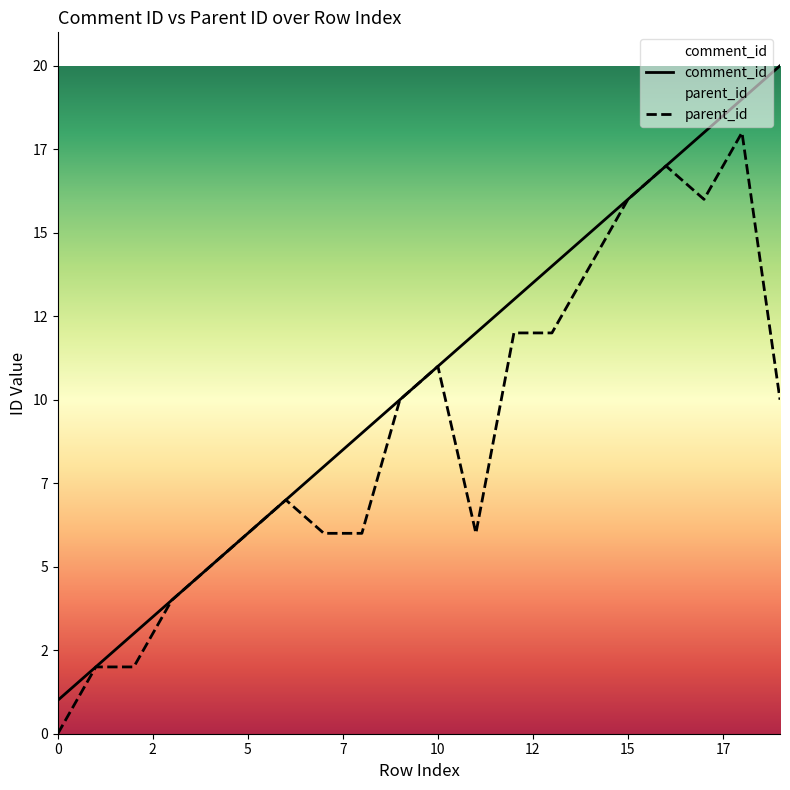

How many data points in comment_id are less than 11?

10